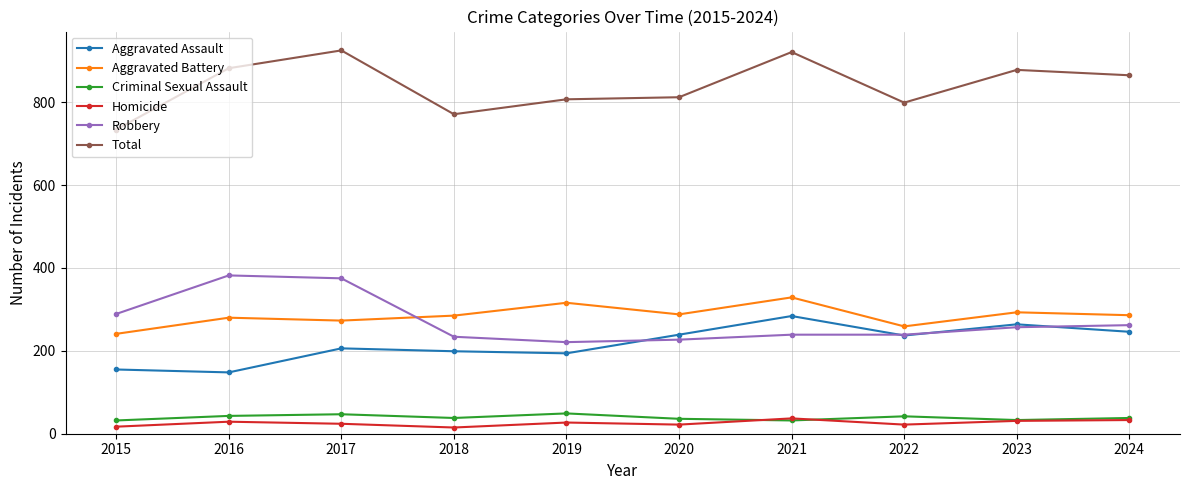

What is the value of the Robbery point at the 4th from the left?

234